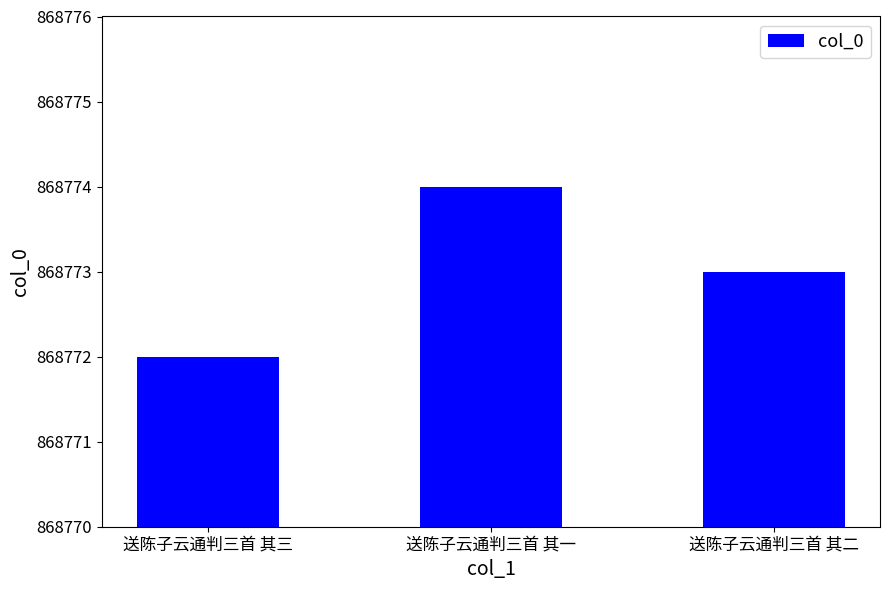

Reading left to right, list all the values displayed in this chart.

868772	868774	868773